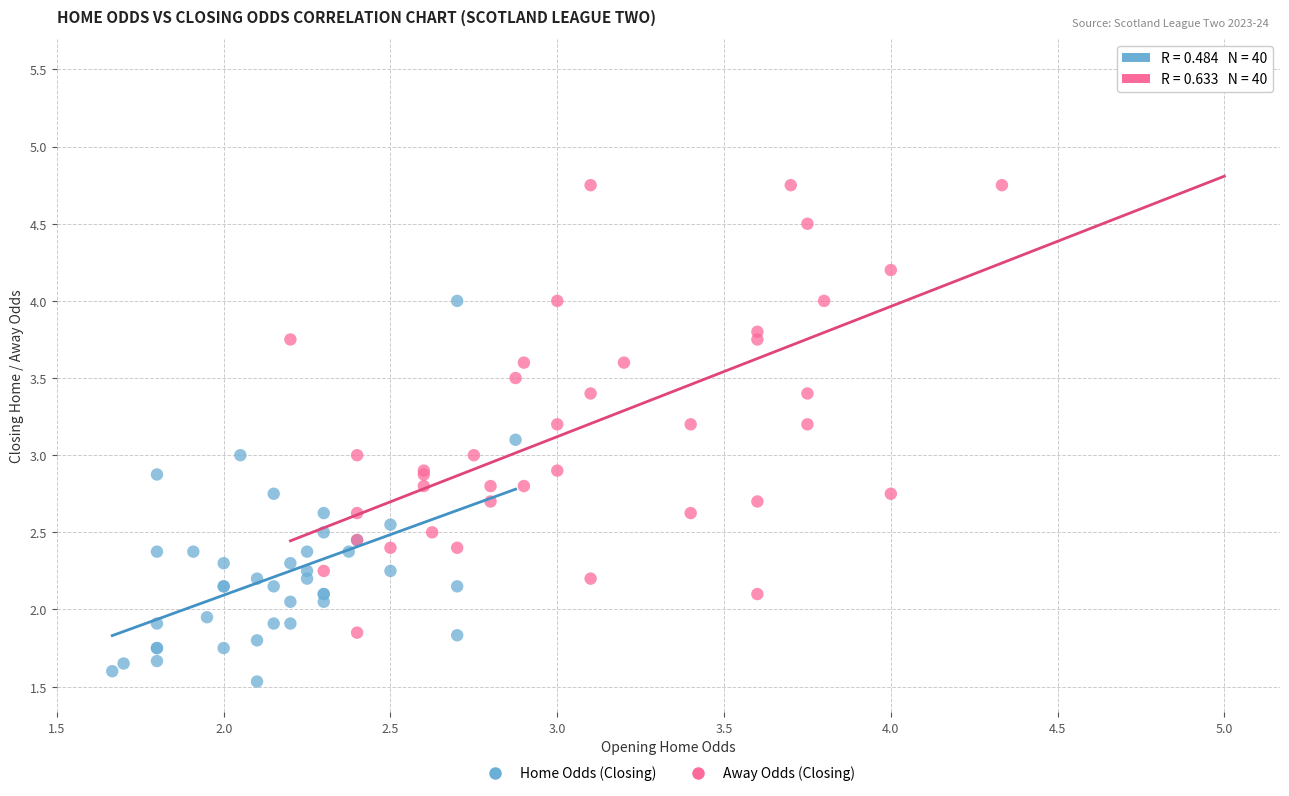

Which series contains the highest Y value?

Away Odds (Closing)